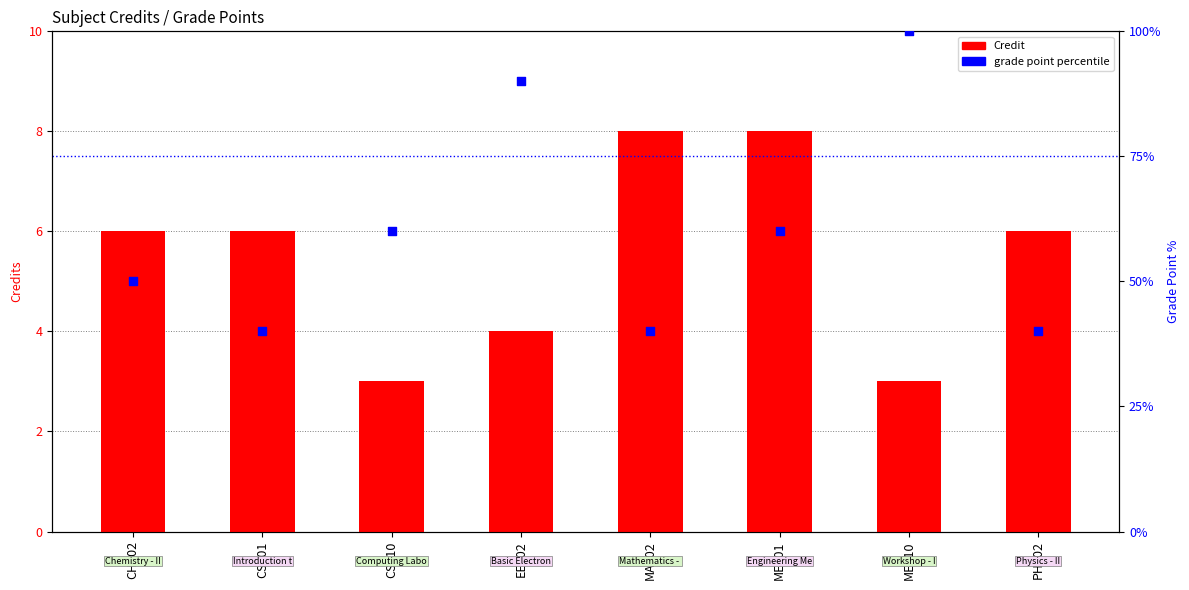

Is the value of grade point percentile at ME101 greater than the value of Credit at ME101?

Yes